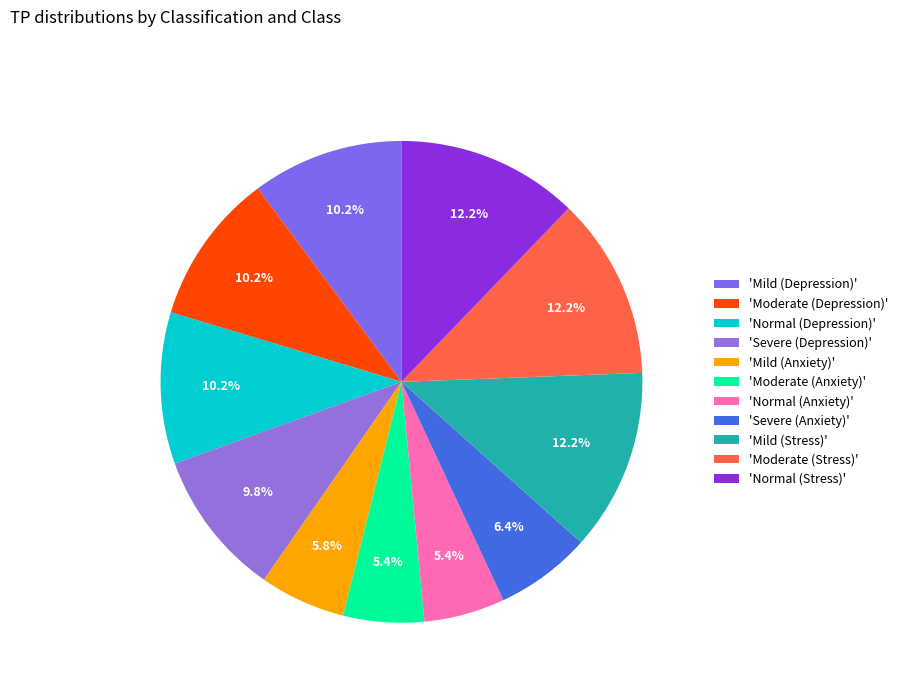

How many segments does this pie chart have?

11